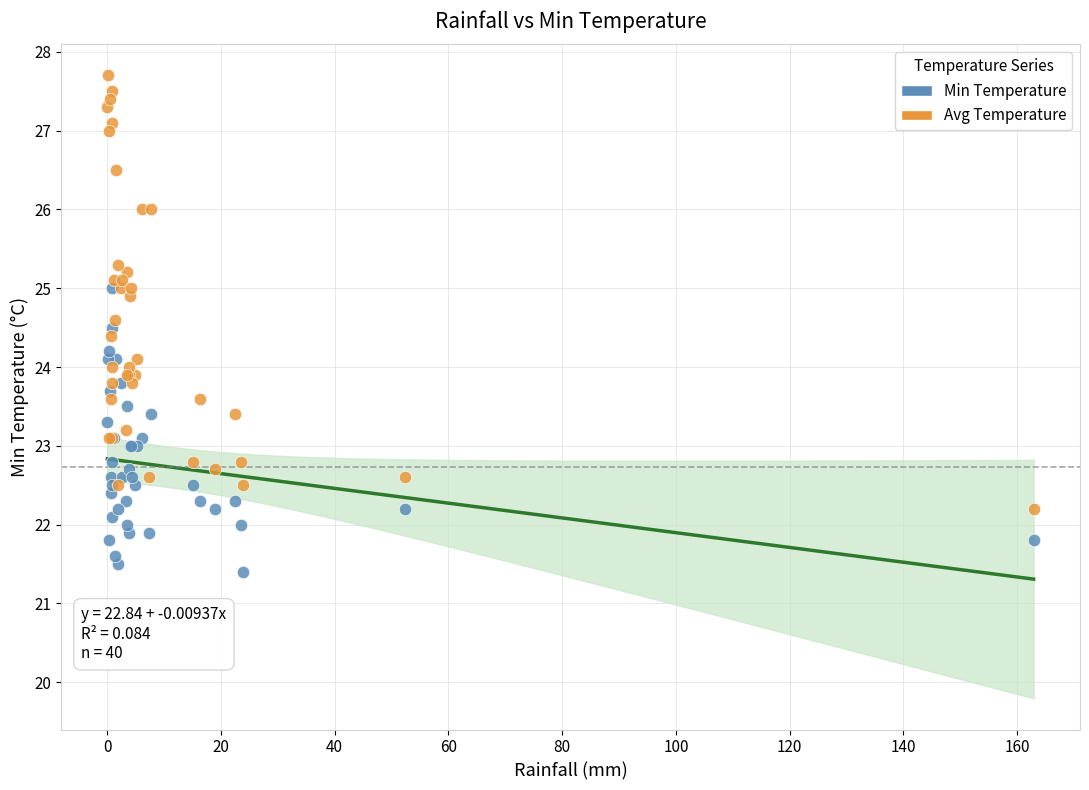

What are all the series names shown in the legend?

Min Temperature, Avg Temperature